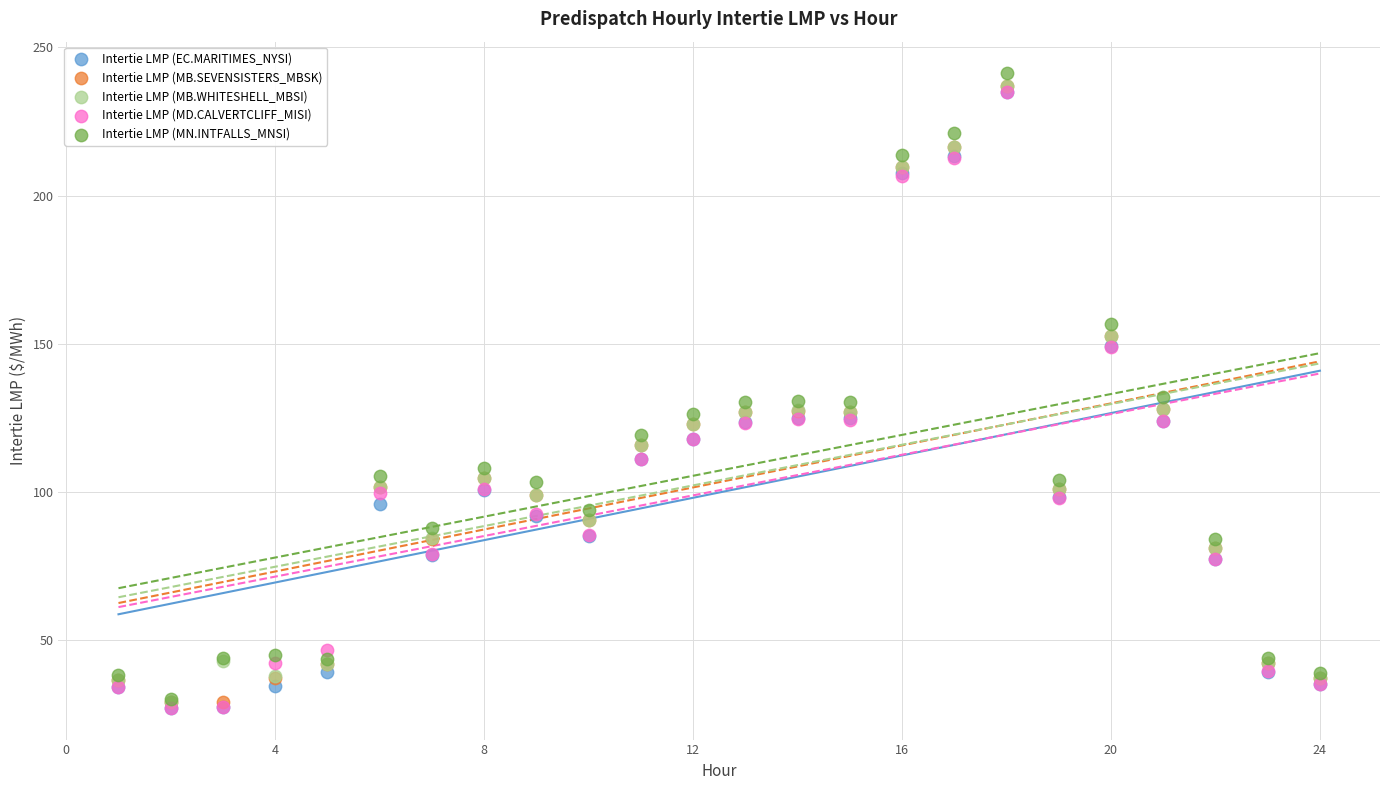

What are all the series names shown in the legend?

Intertie LMP (EC.MARITIMES_NYSI), Intertie LMP (MB.SEVENSISTERS_MBSK), Intertie LMP (MB.WHITESHELL_MBSI), Intertie LMP (MD.CALVERTCLIFF_MISI), Intertie LMP (MN.INTFALLS_MNSI)